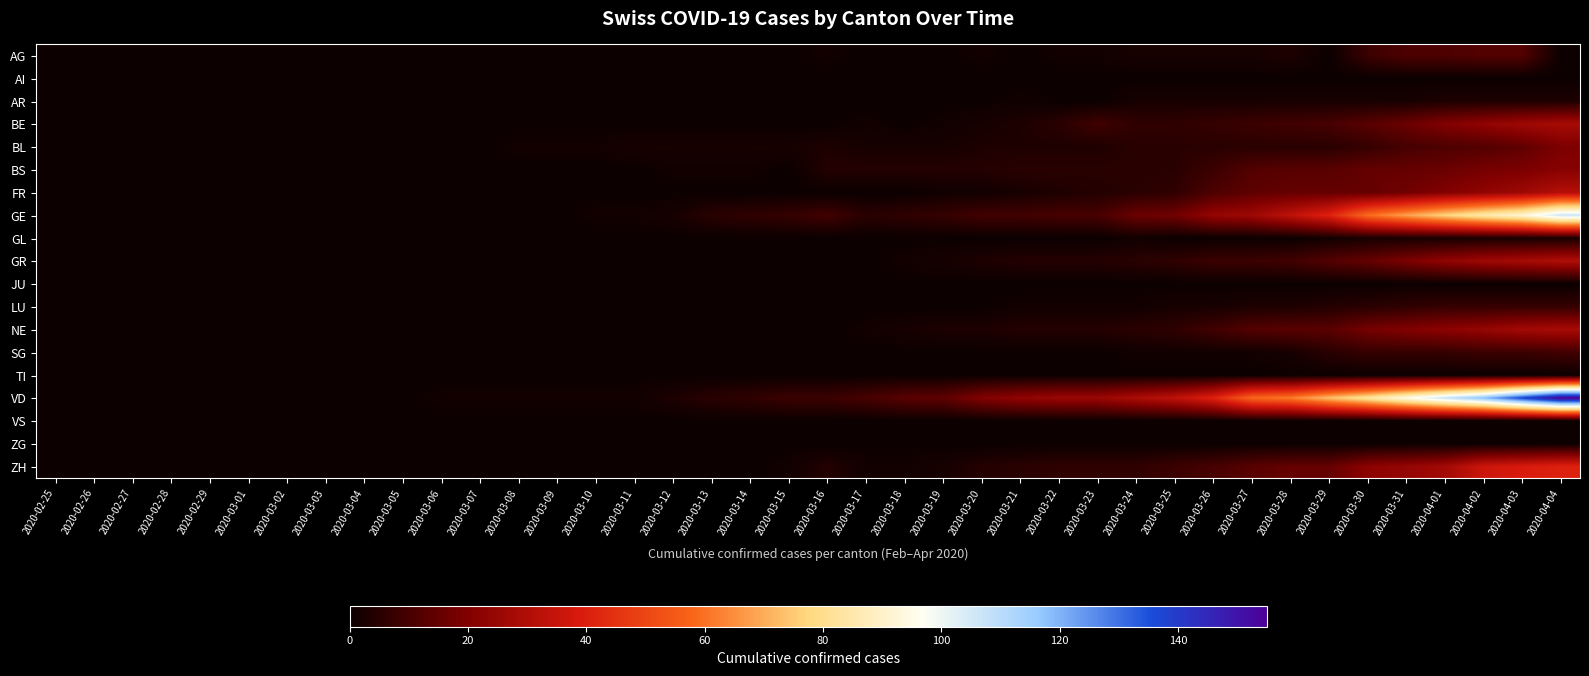

Which series has the largest total across all categories?

VD